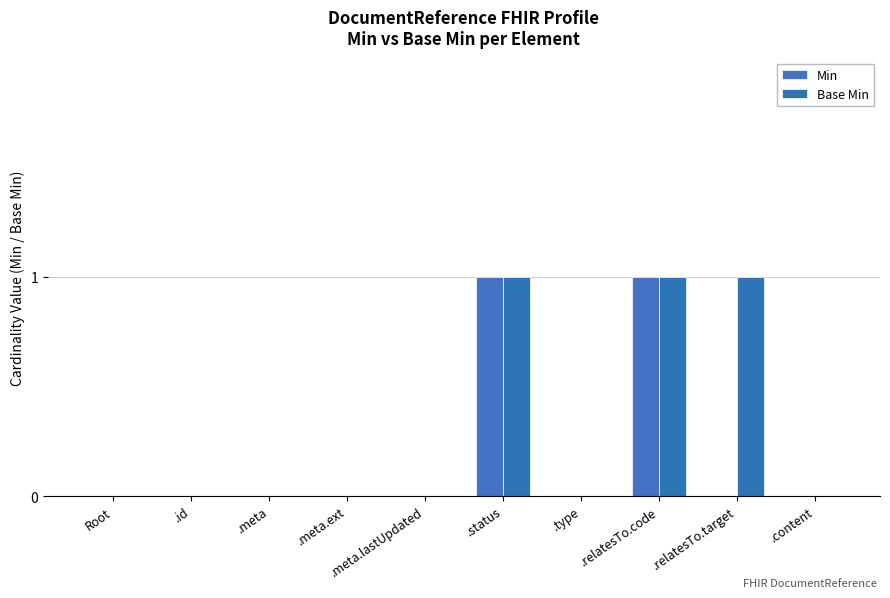

How many series are shown in this chart?

2